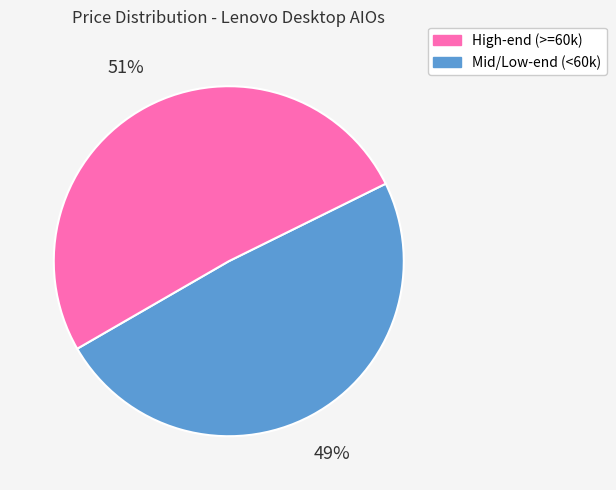

To the nearest percent, what is the average slice percentage?

50%